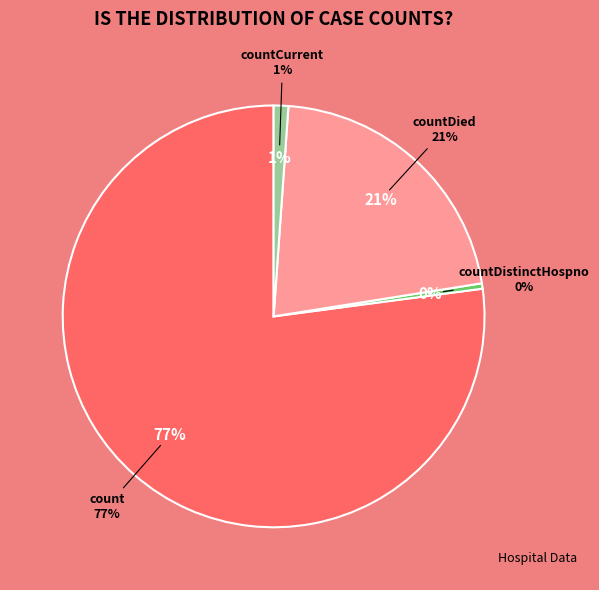

How many segments does this pie chart have?

4